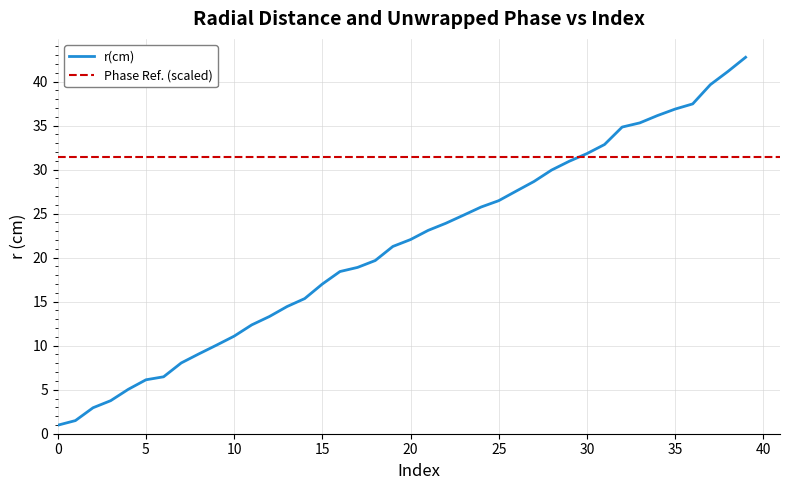

How many data points are less than 22?

20